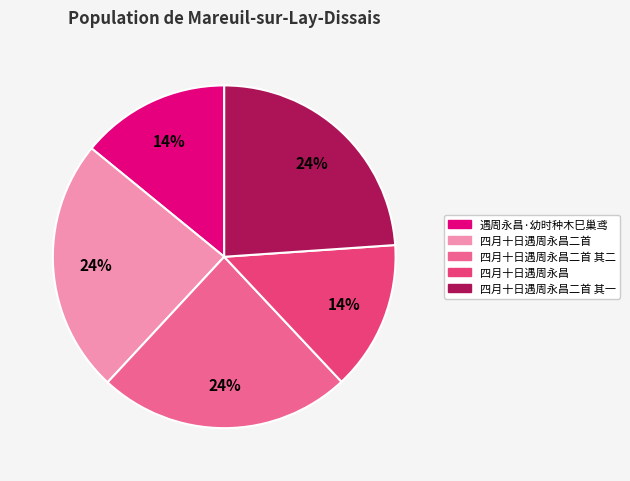

To the nearest percent, what is the average slice percentage?

20%